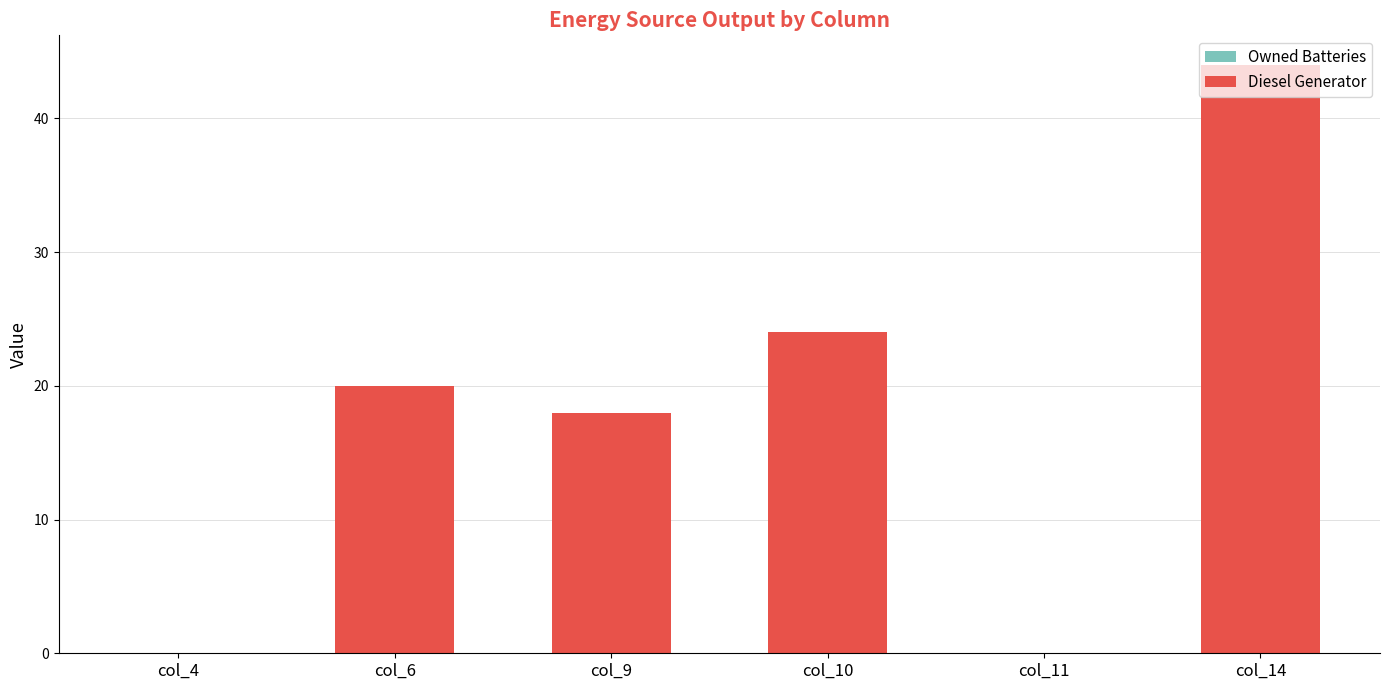

True or false: Diesel Generator has a value of -26 at col_11.

False